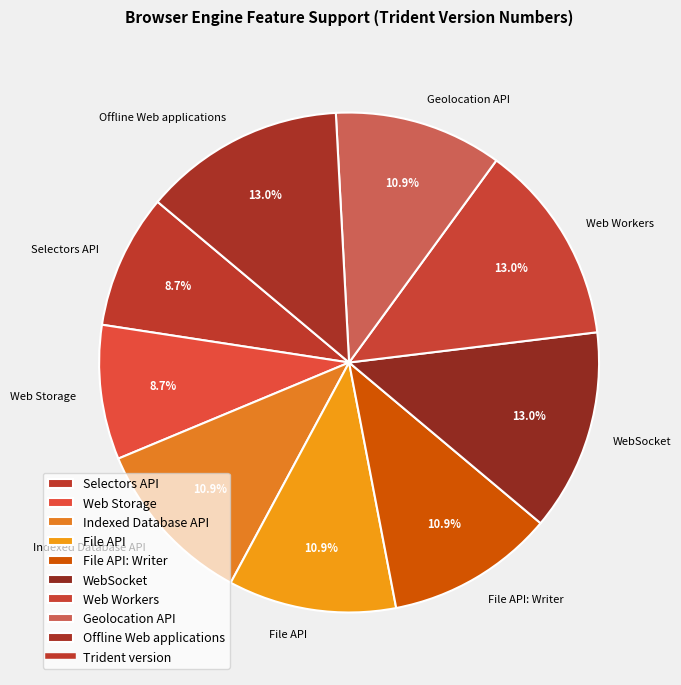

What percentage is the Selectors API slice, to the nearest percent?

9%